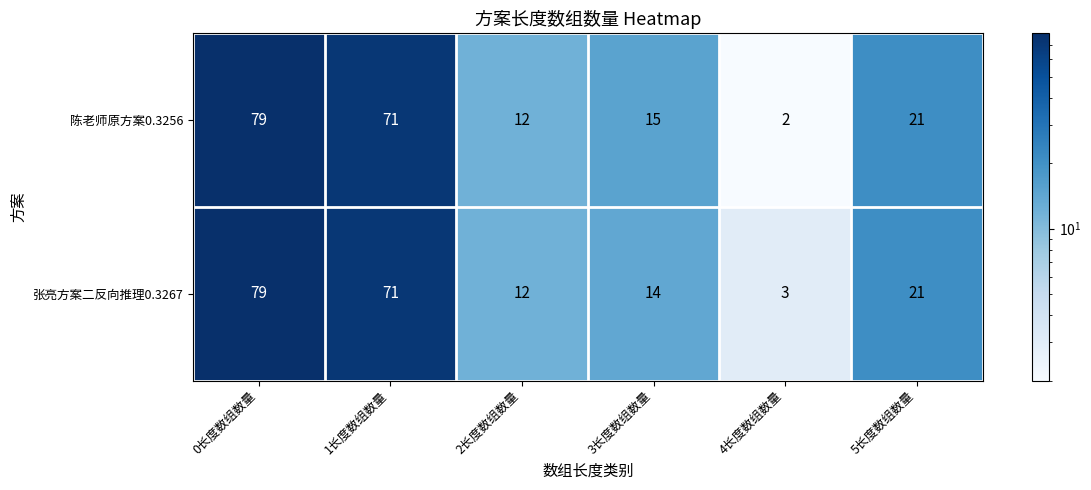

Which series has the widest spread of values?

陈老师原方案0.3256